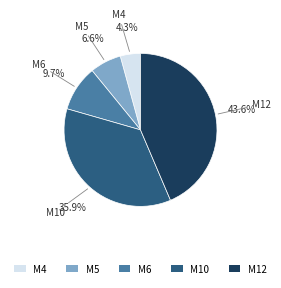

To the nearest percent, what is the average slice percentage?

20%